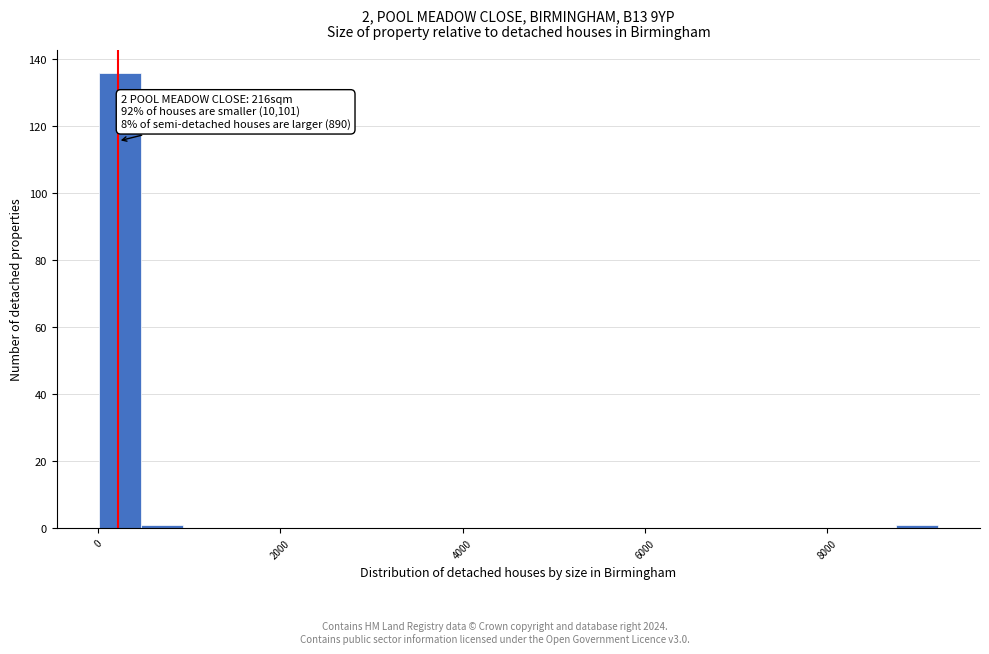

Read against the x-axis, roughly where is the centre of the tallest bar?

200